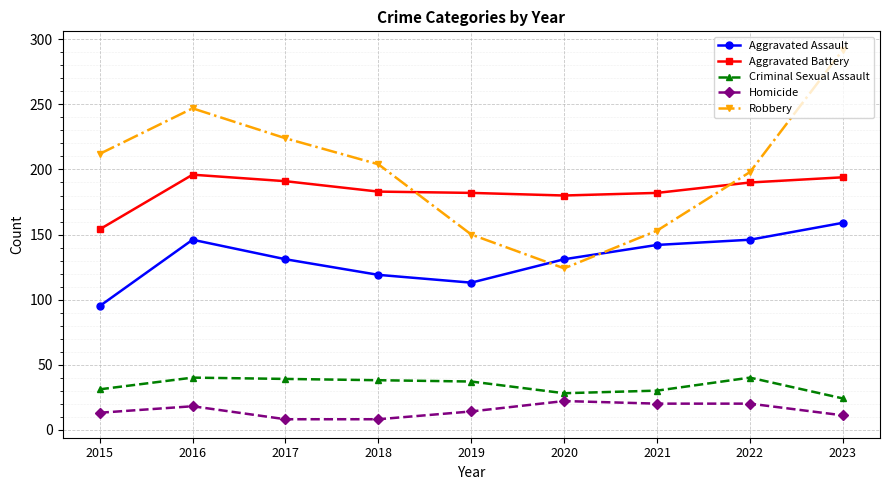

True or false: Homicide has more than 0 interior local peaks.

True